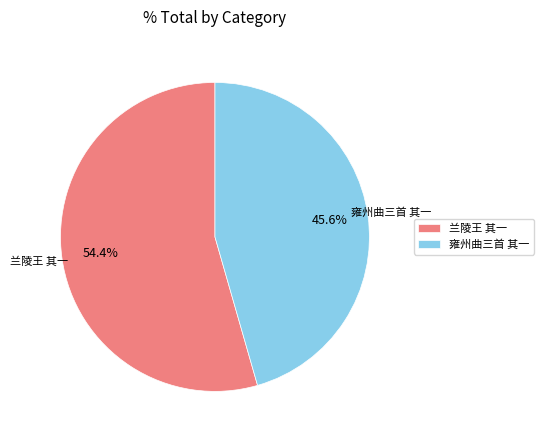

Is there any slice that represents more than half of the pie?

Yes